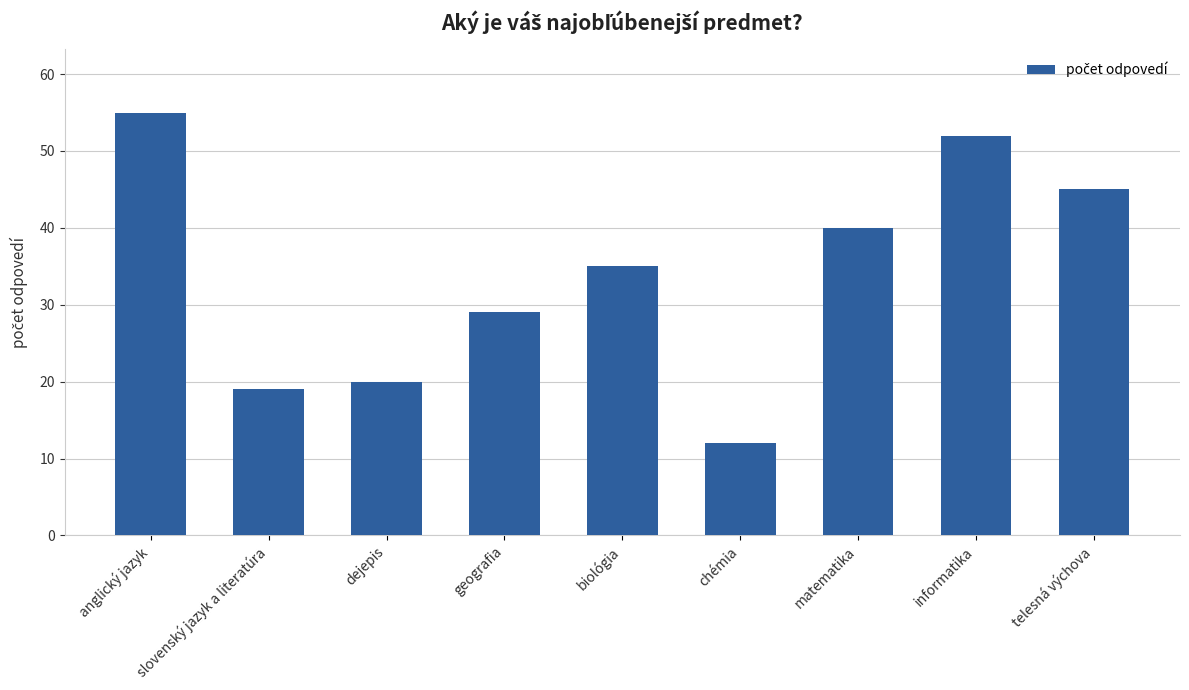

What is the difference between the values at telesná výchova and biológia?

10